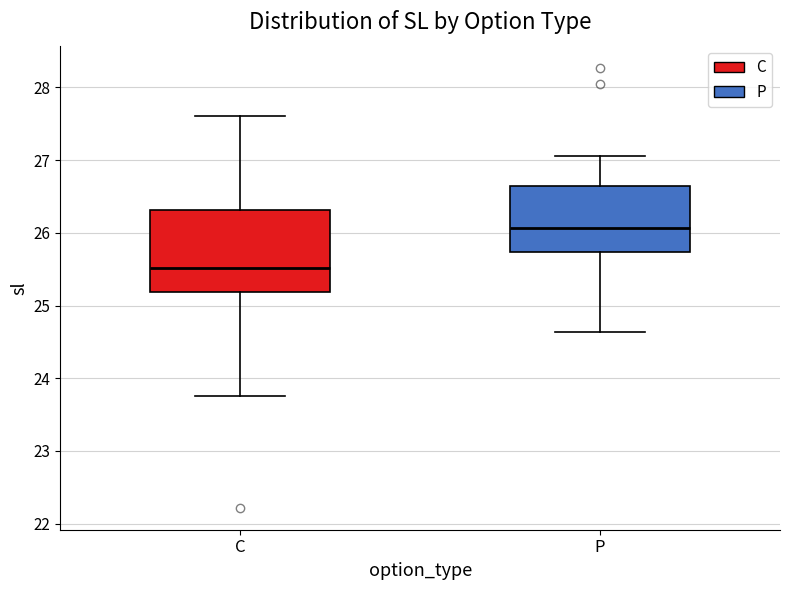

Reading left to right, transcribe this box plot: for each box, give where its median line is, the range the box spans, and where its two whiskers end, as read against the y-axis. The values are not printed on the chart, so give them approximately, as read against the axis.

C: median 25.5, box 25.2 to 26.3, whiskers 23.8 to 27.6
P: median 26.1, box 25.7 to 26.6, whiskers 24.6 to 27.1